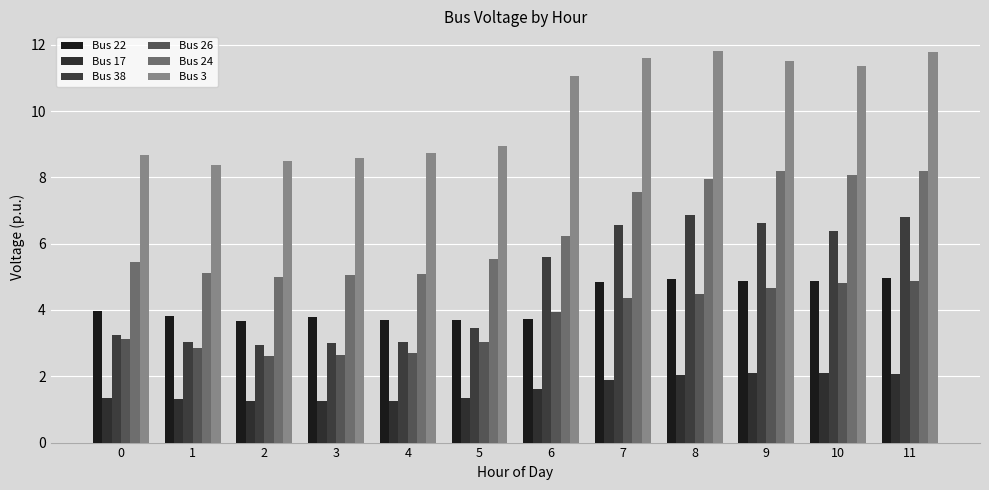

How many groups of bars are there?

12